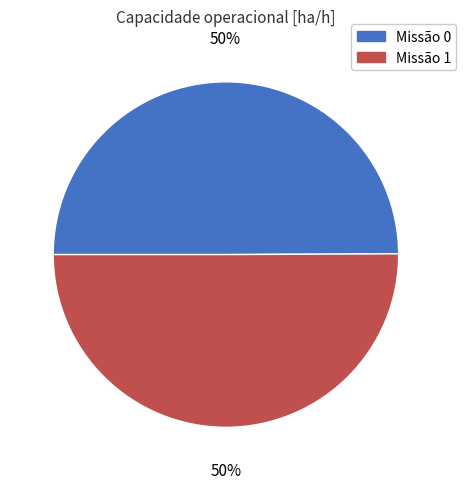

Count the number of slices in the pie.

2